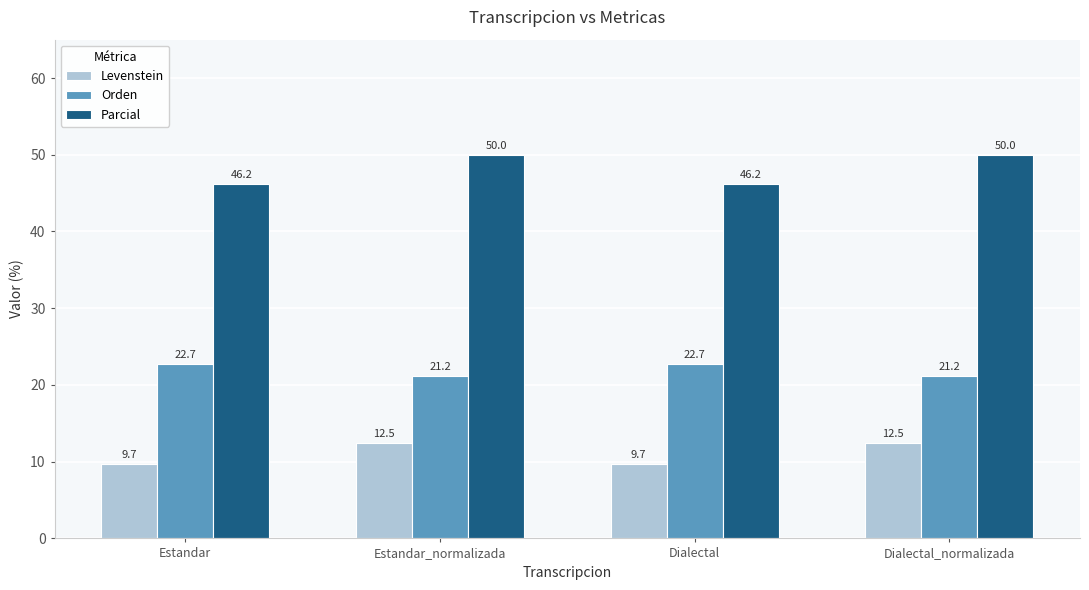

Which series has the widest spread of values?

Parcial